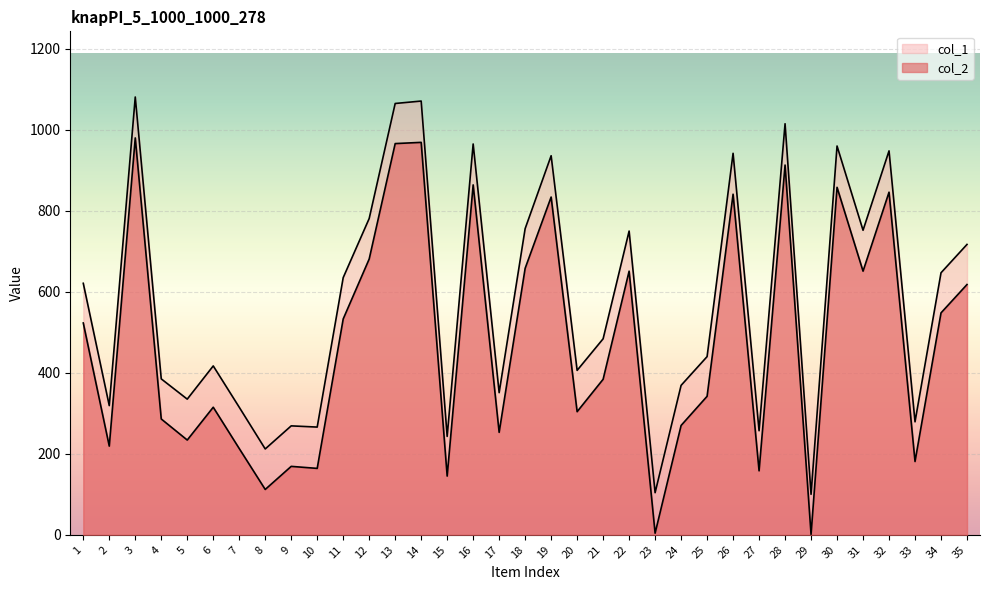

Reading right to left, extract all data points from this chart.

col_2: 35=618	34=548	33=181	32=846	31=651	30=858	29=1	28=913	27=158	26=841	25=342	24=270	23=4	22=651	21=384	20=304	19=834	18=658	17=253	16=864	15=145	14=969	13=966	12=681	11=533	10=164	9=169	8=112	7=213	6=315	5=234	4=286	3=980	2=219	1=523
col_1: 35=717	34=647	33=279	32=948	31=752	30=960	29=100	28=1015	27=257	26=942	25=440	24=369	23=104	22=750	21=484	20=406	19=936	18=756	17=351	16=965	15=243	14=1071	13=1065	12=781	11=635	10=266	9=269	8=212	7=315	6=417	5=335	4=385	3=1081	2=319	1=621